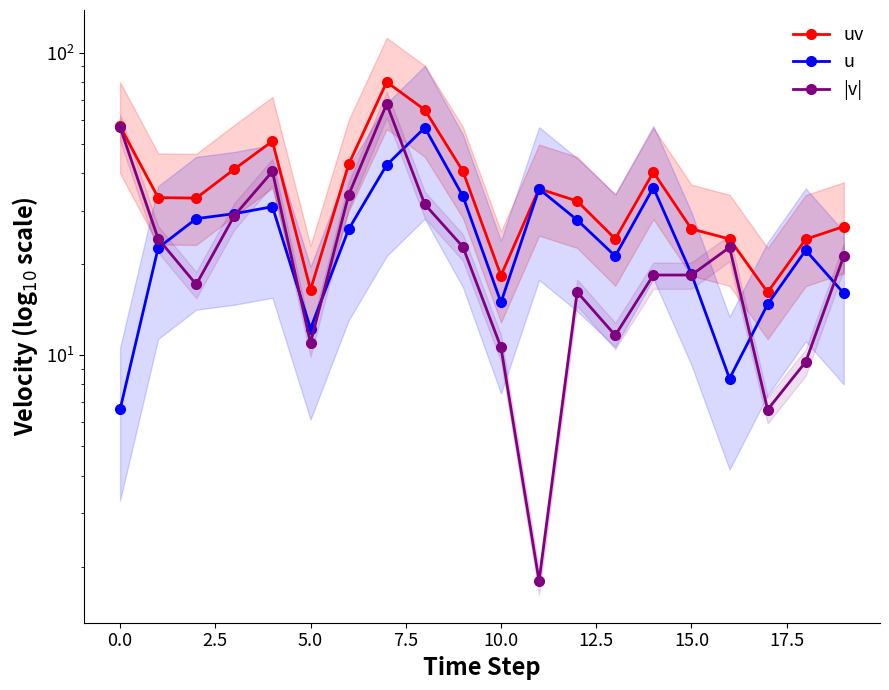

What is the difference between the highest and lowest values at 18?

14.7